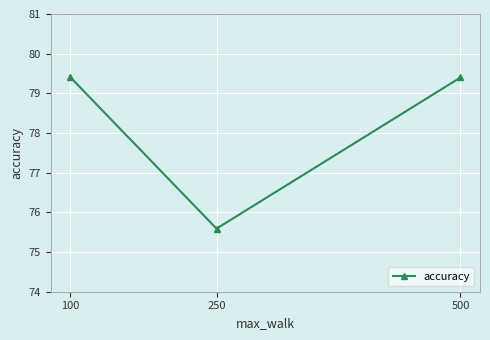

Reading left to right, extract all data points from this chart.

100=79.4	250=75.6	500=79.4